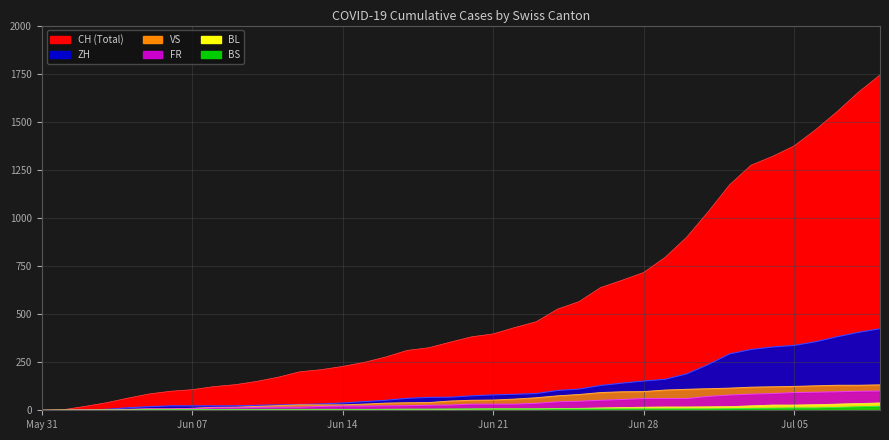

How many categories are shown in the chart?

40